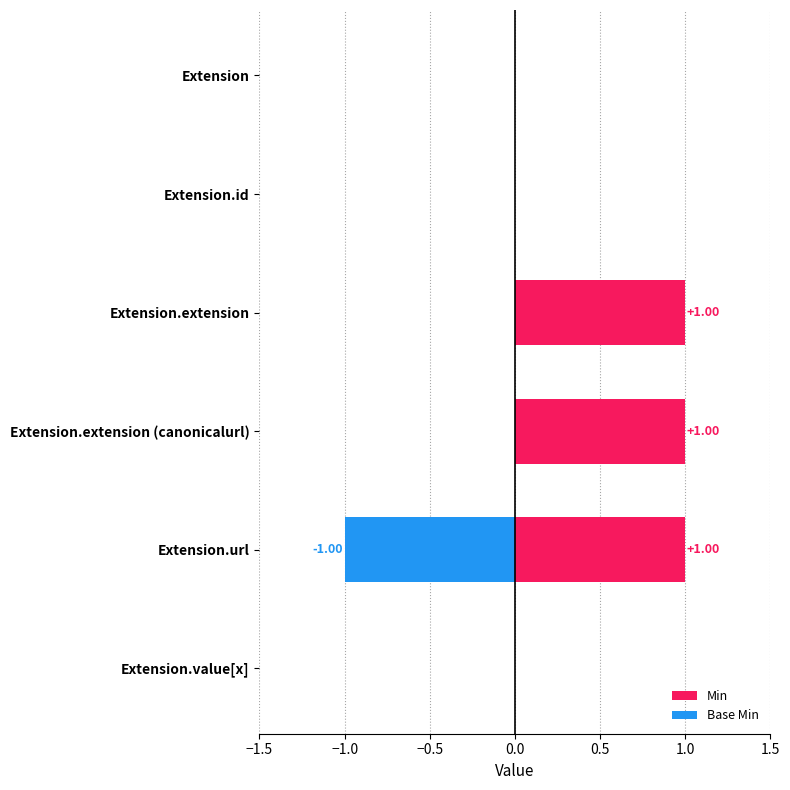

Reading left to right, transcribe all the data shown in this chart.

Min: 0	0	1	1	1	0
Base Min: 0	0	0	0	-1	0